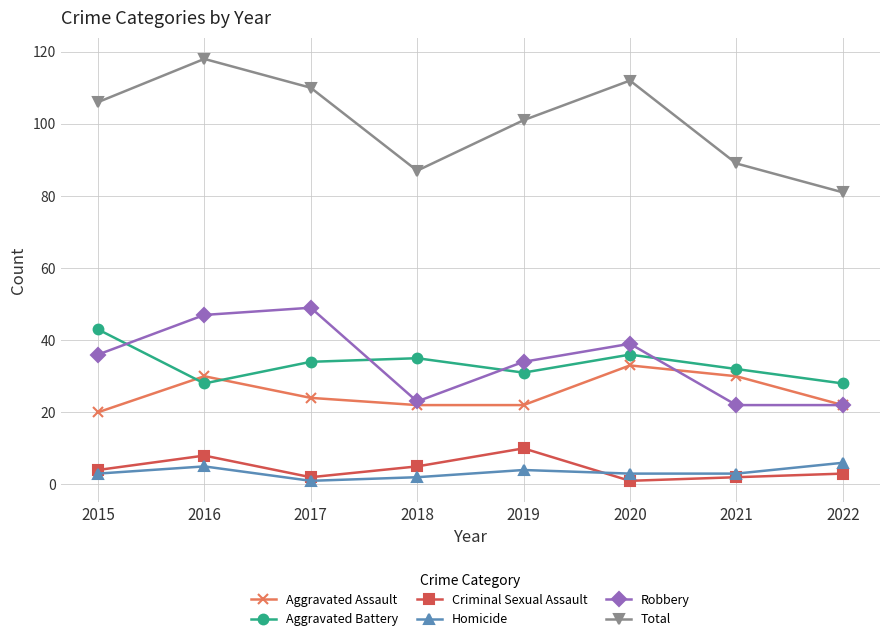

The value of Aggravated Assault at 2017 is 24. True or false?

True